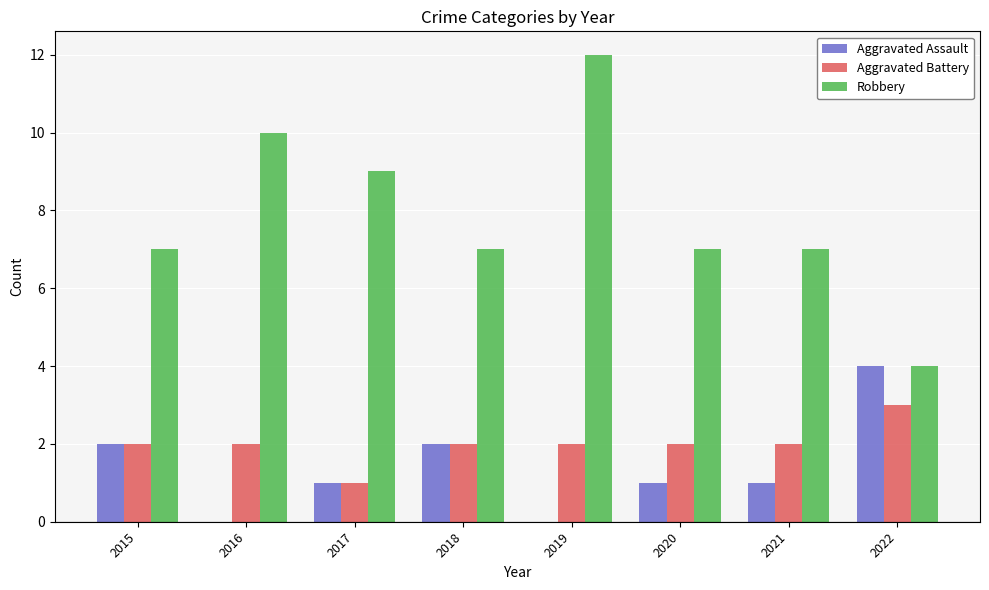

Is it true that Aggravated Battery equals 2 at 2016?

True